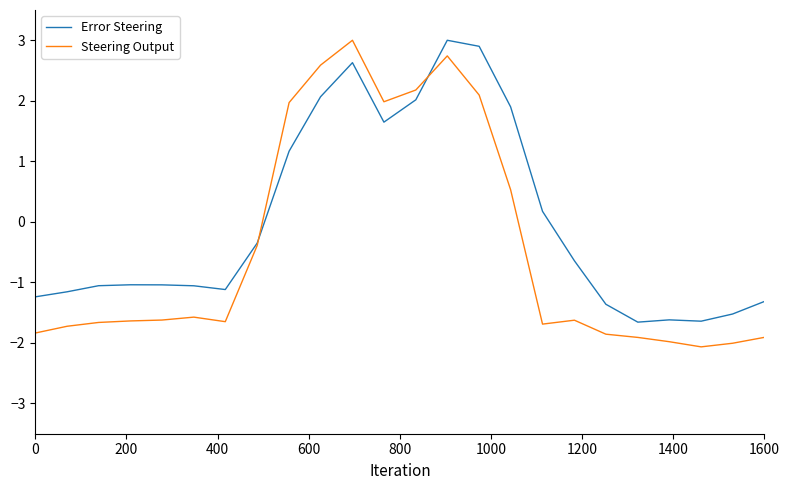

What is the maximum value shown in the chart?

3.0